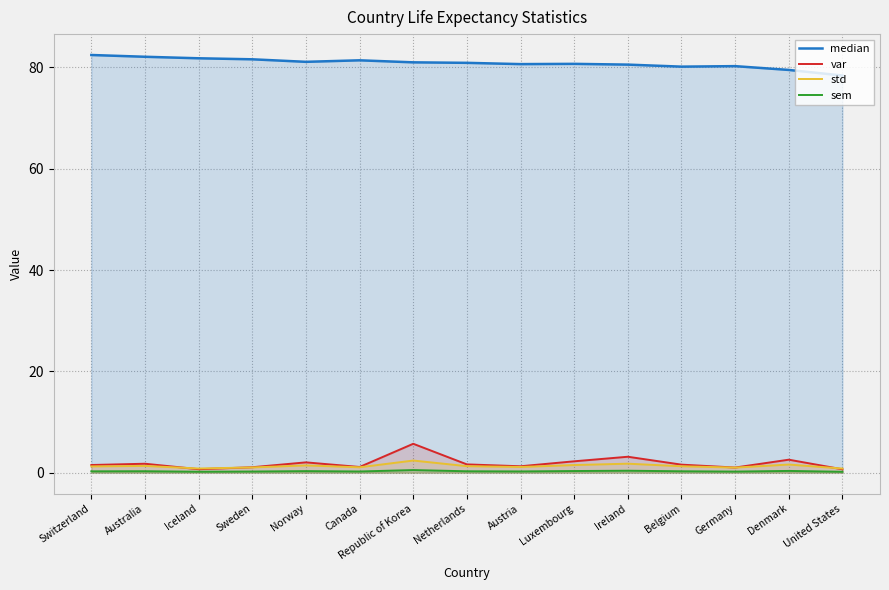

What is the difference between the maximum and second lowest values in the var series?

5.0